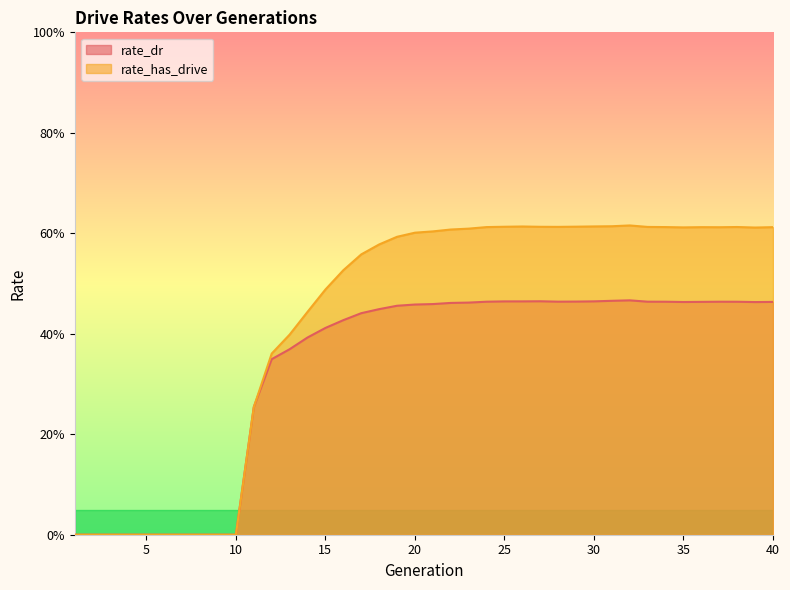

Which category has the lowest value in the rate_dr series?

1